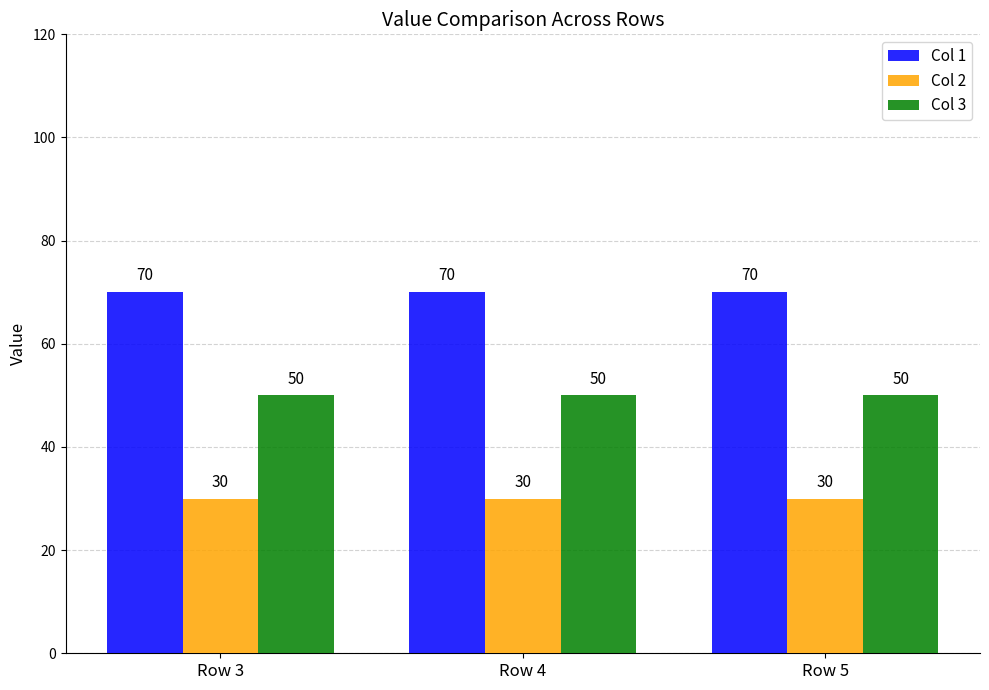

What is the value of the Col 3 bar at the 3rd from the left?

50